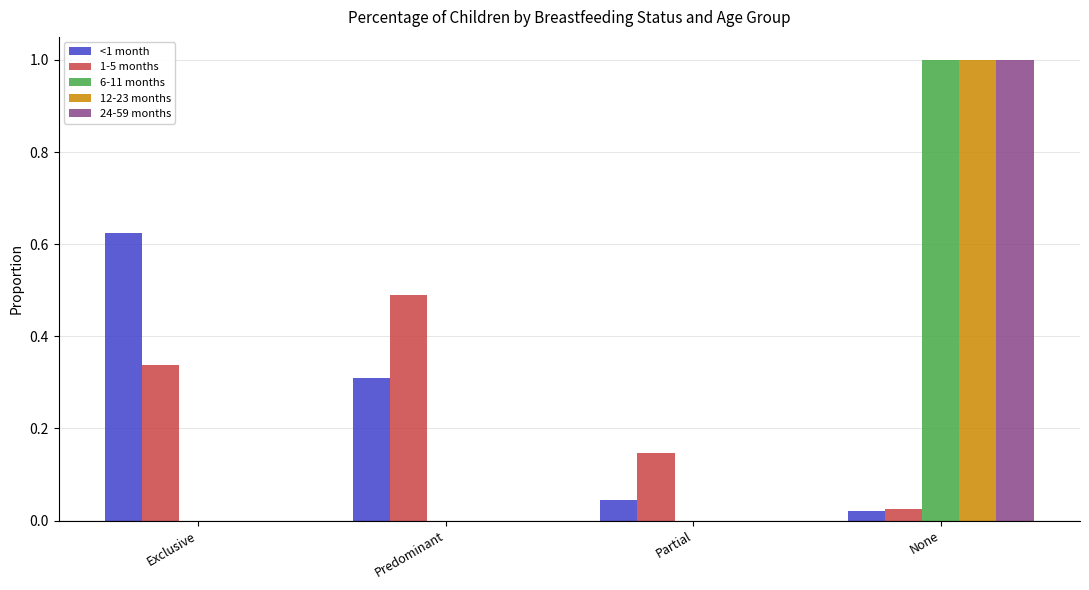

Is the value of 24-59 months at None greater than the value of 1-5 months at Partial?

Yes